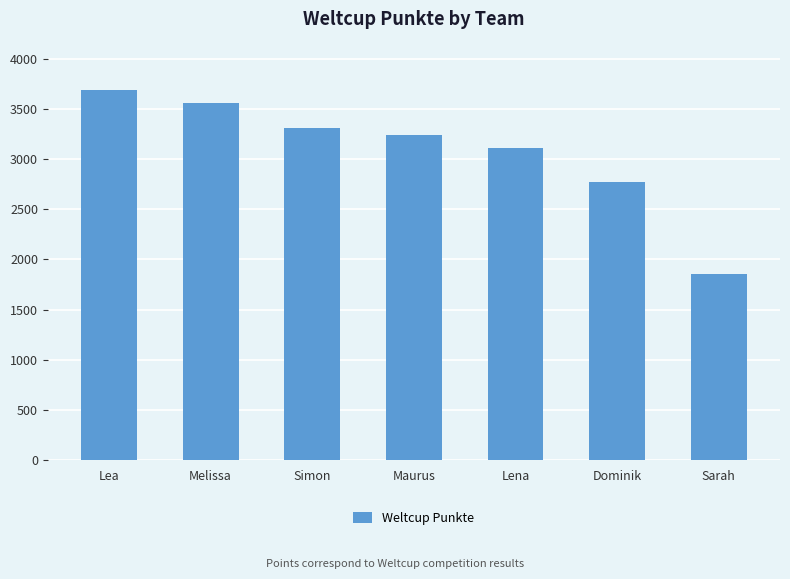

The value at Simon is 3313. True or false?

True